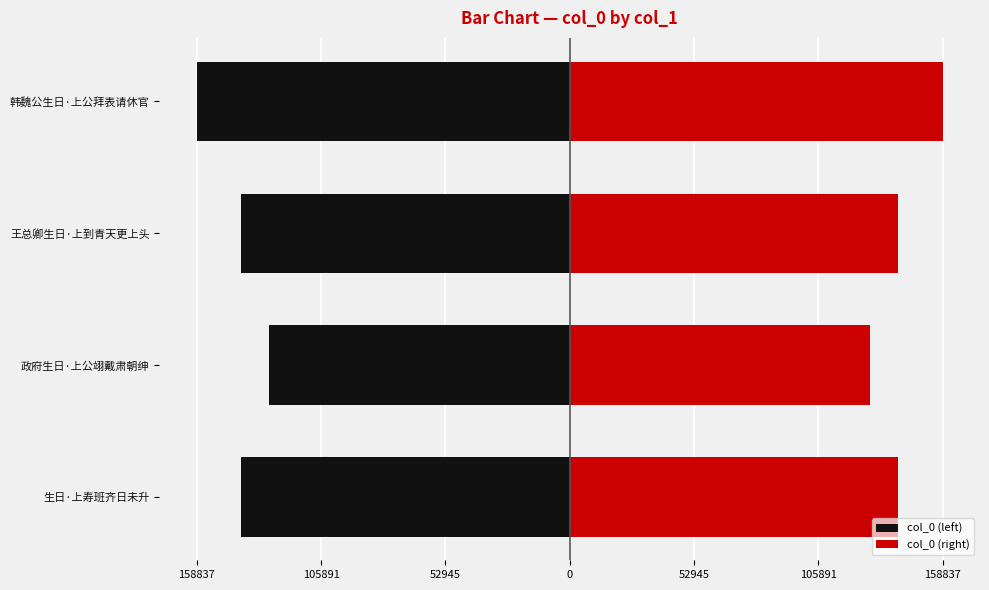

What is the difference between the highest and lowest values at 158837?

279736